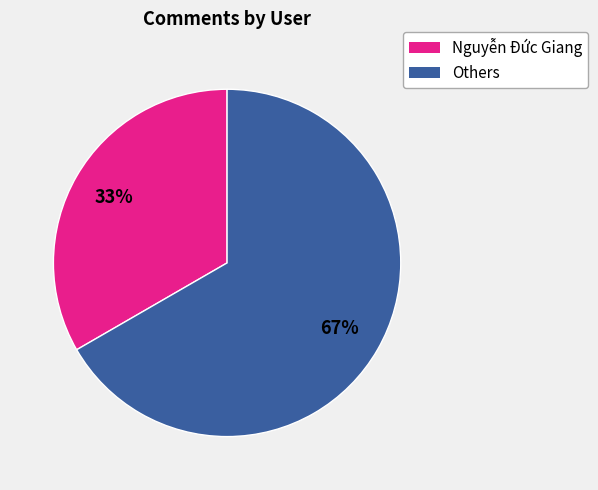

Does any single category account for the majority?

Yes